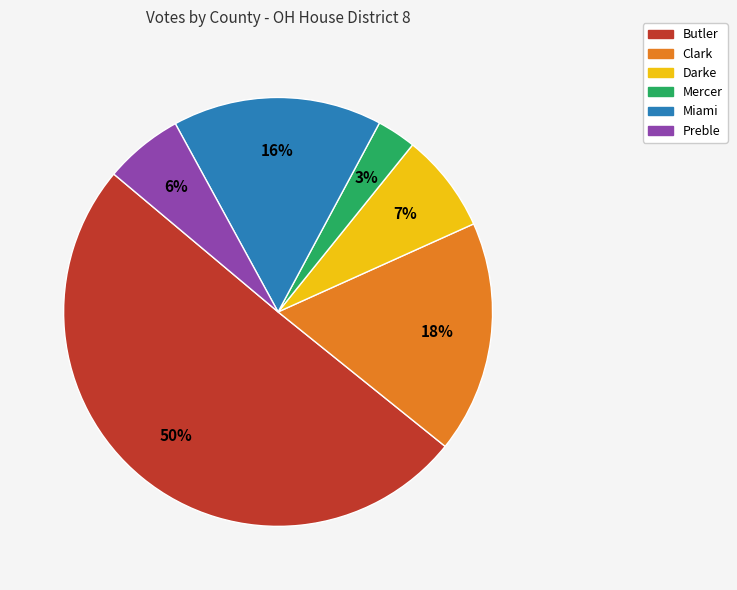

To the nearest percent, what portion does Miami represent?

16%